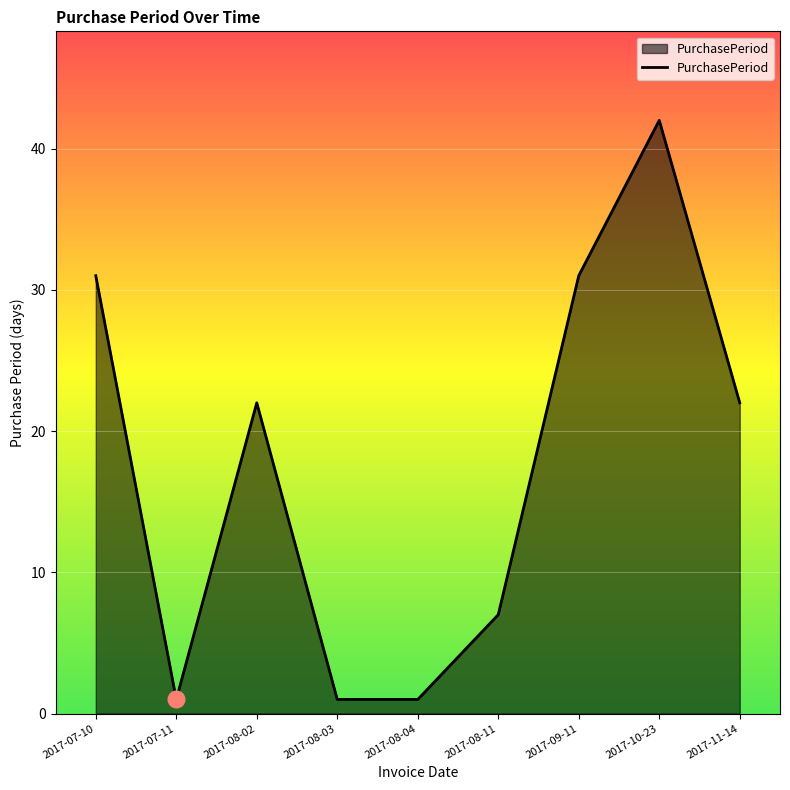

The value at 2017-08-04 is 1. True or false?

True